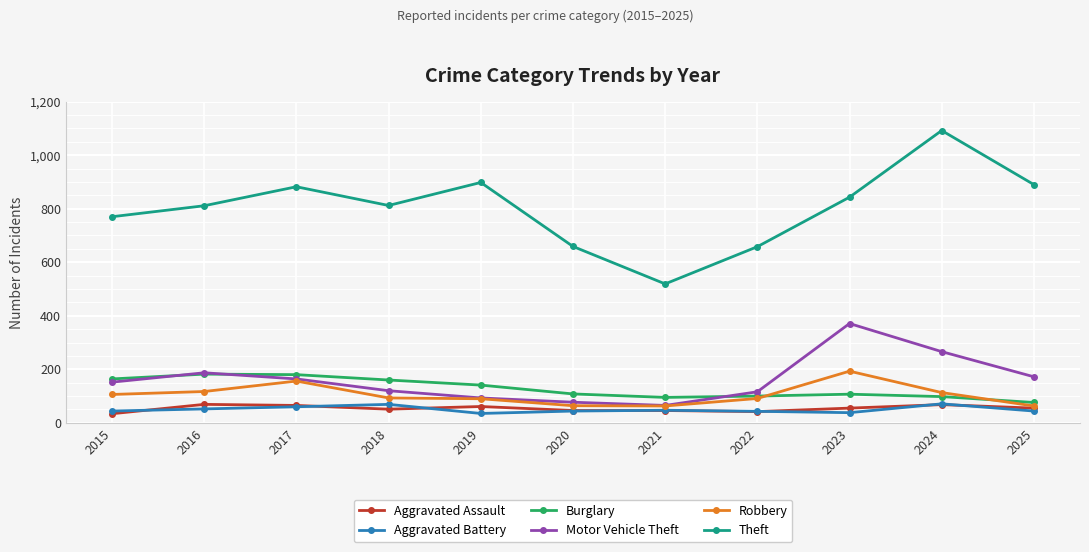

What is the difference between the Theft values at 2025 and 2023?

47